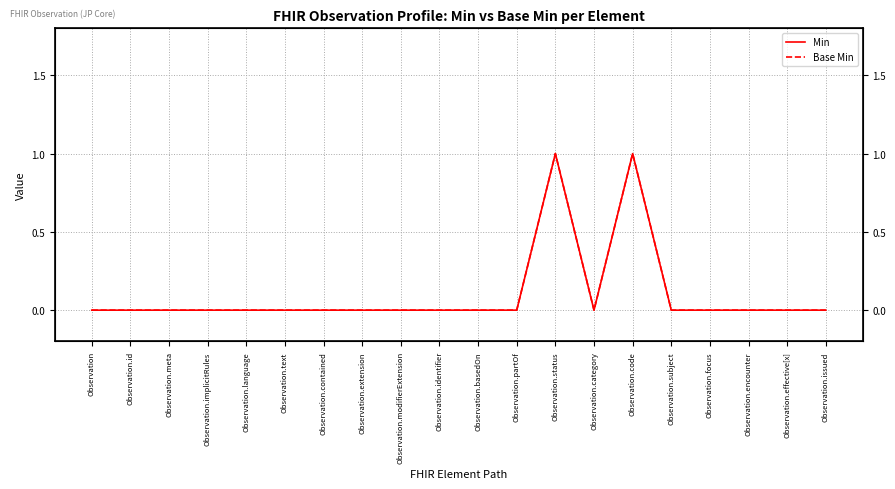

Where is Base Min nearest to the value 0?

Observation